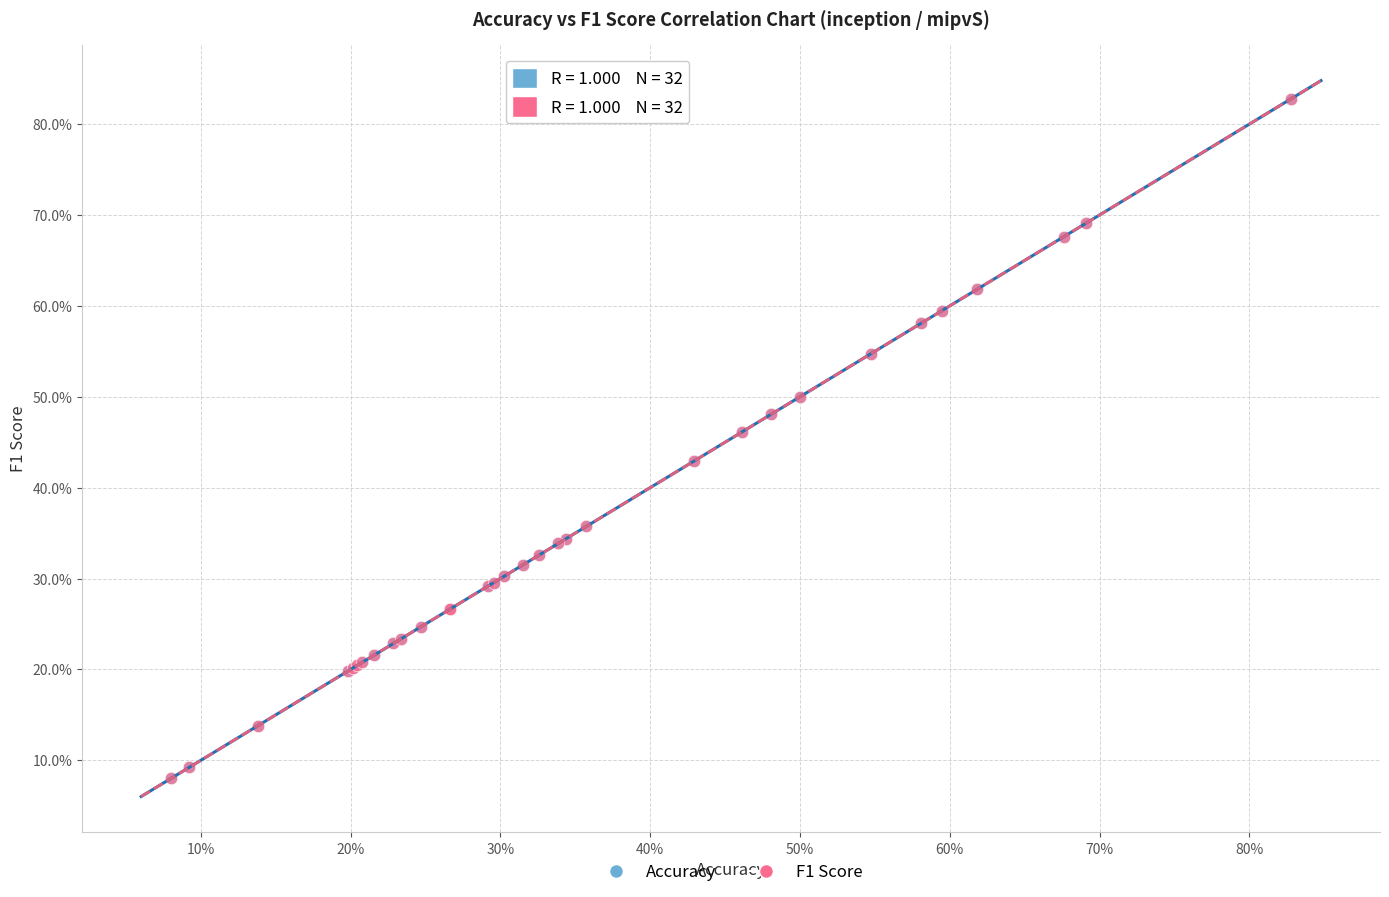

What are all the series names shown in the legend?

Accuracy, F1 Score